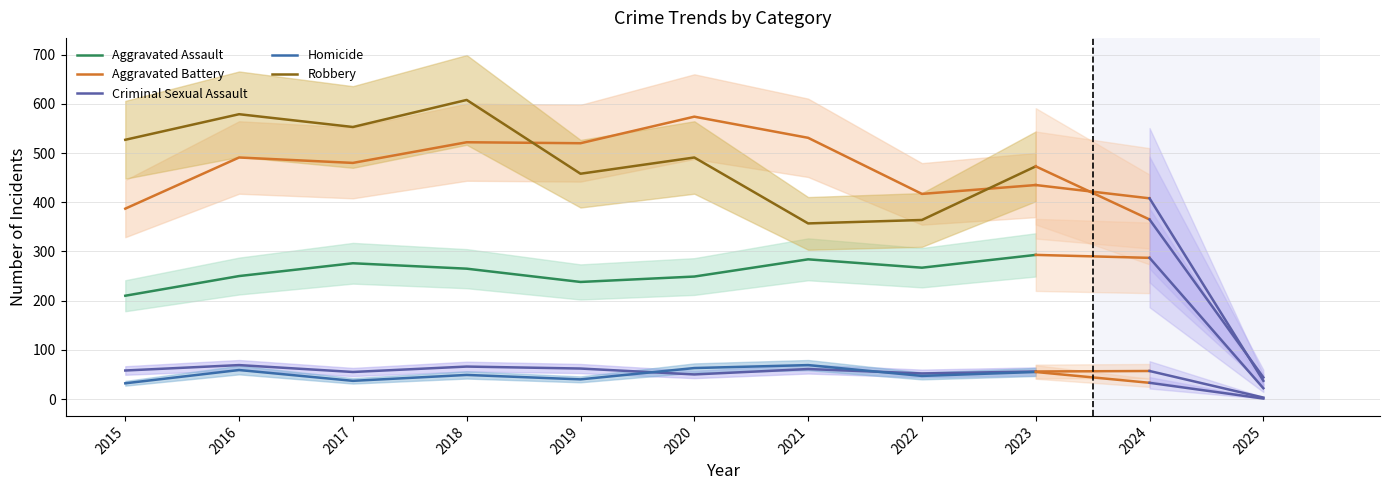

What is the difference between the highest and lowest values at 2018?

559